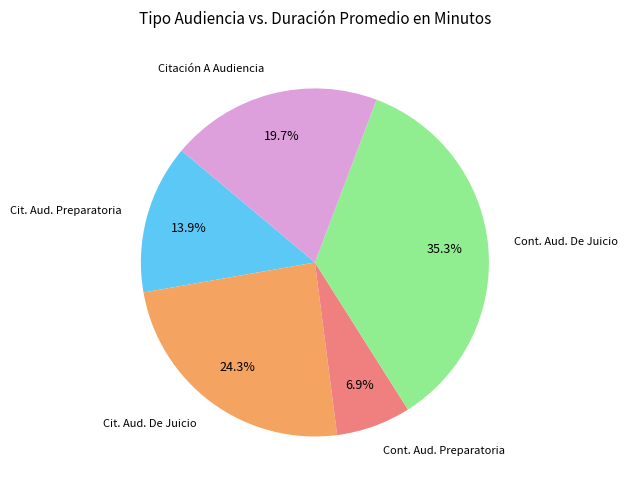

Rank the categories by value from lowest to highest.

Cont. Aud. Preparatoria, Cit. Aud. Preparatoria, Citación A Audiencia, Cit. Aud. De Juicio, Cont. Aud. De Juicio